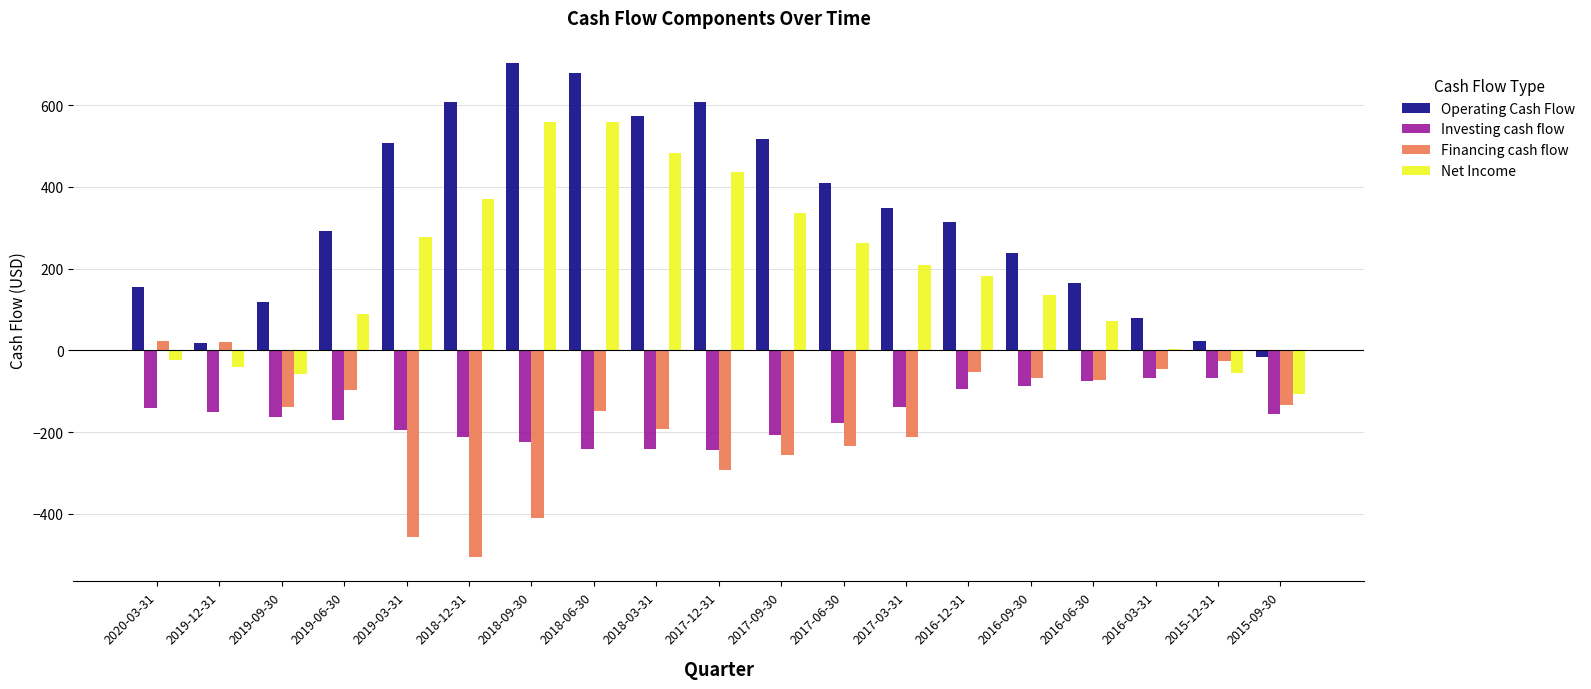

Are the bars horizontal?

No